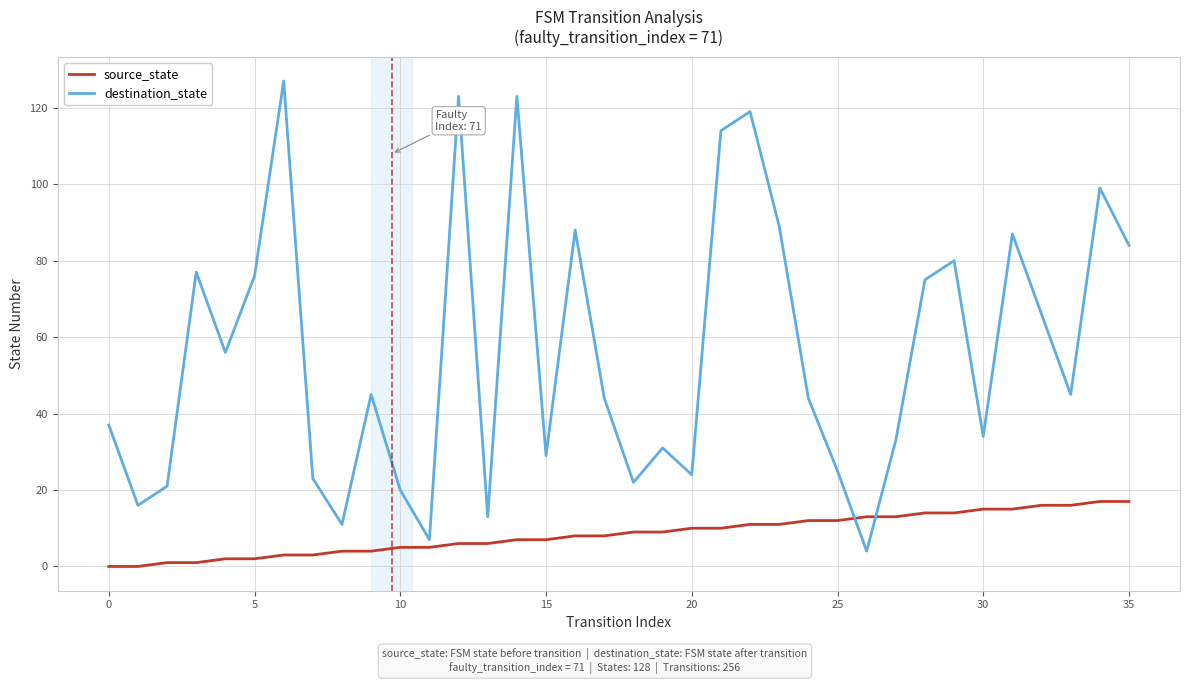

Rank the series by their maximum value, from highest to lowest.

destination_state, source_state